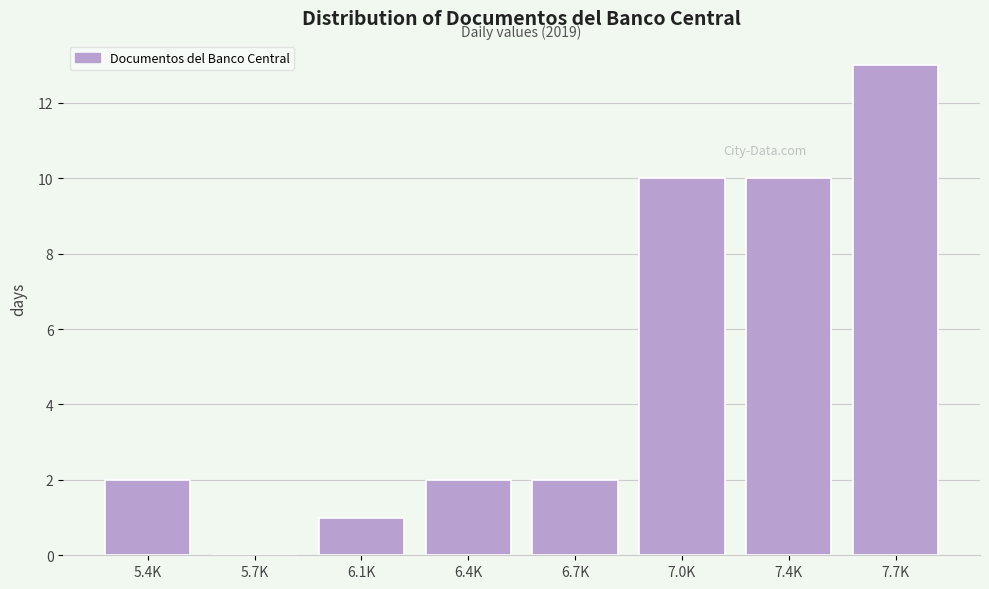

Reading left to right, what are all the values shown in this chart?

5.4K=2	5.7K=0	6.1K=1	6.4K=2	6.7K=2	7.0K=10	7.4K=10	7.7K=13